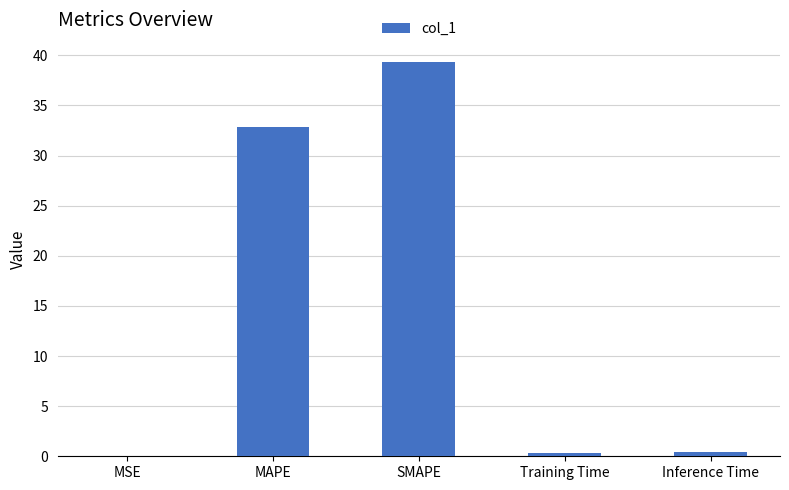

Between MAPE and Training Time, which is larger?

MAPE